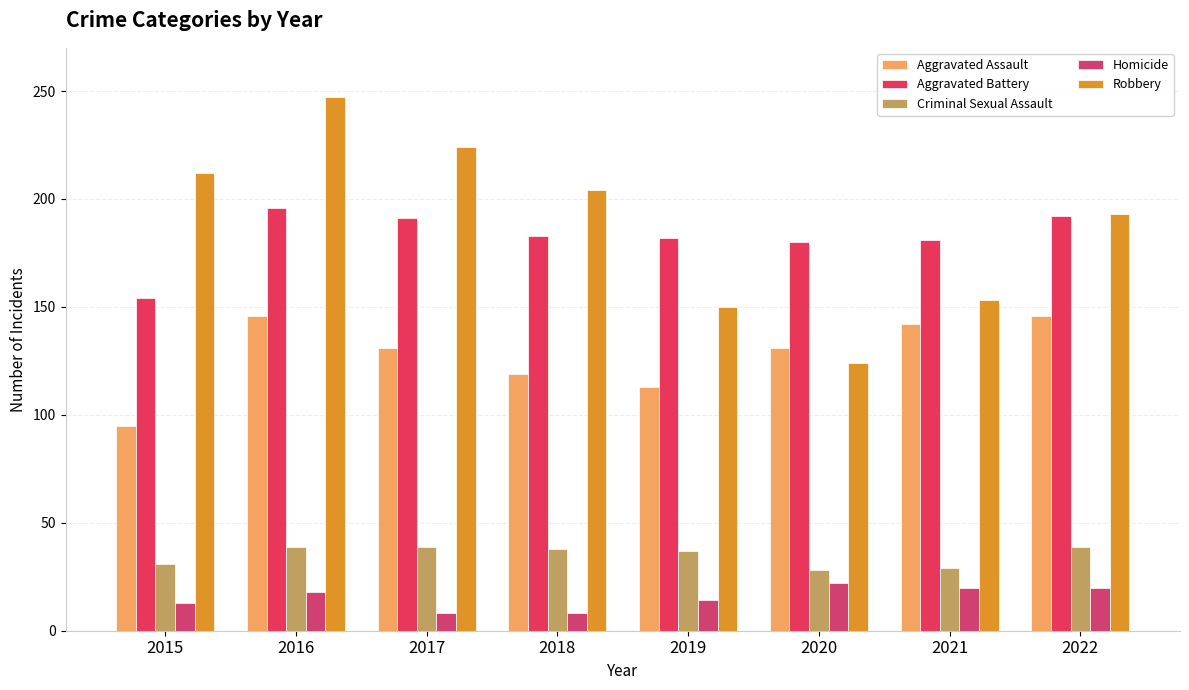

Does the chart contain stacked bars?

No